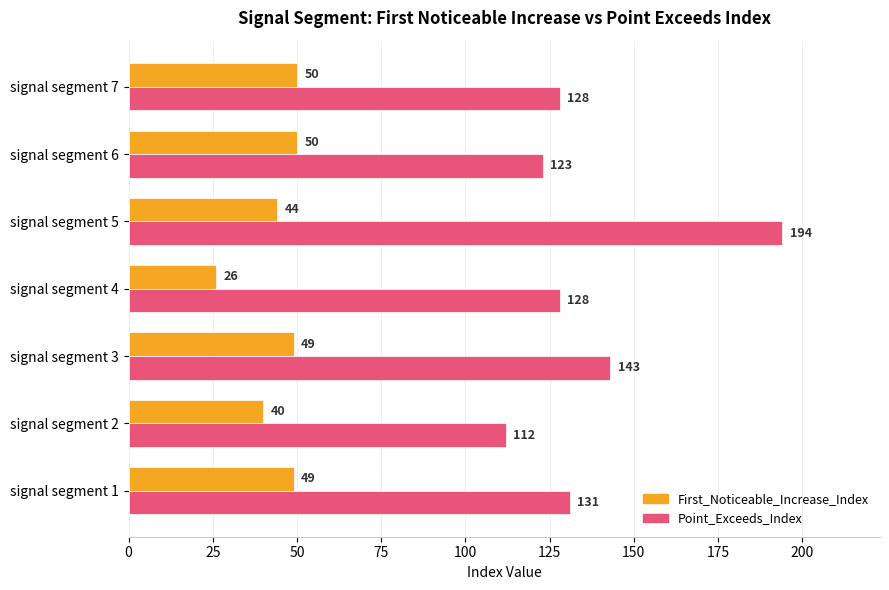

At which category is the sum across all series the highest?

signal segment 5